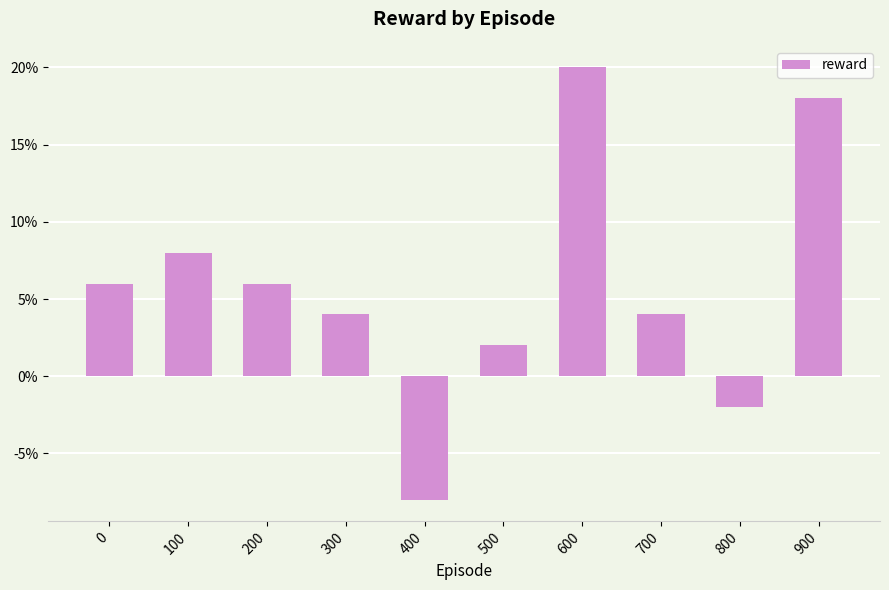

What is the value of the 5th bar from the left?

-0.1